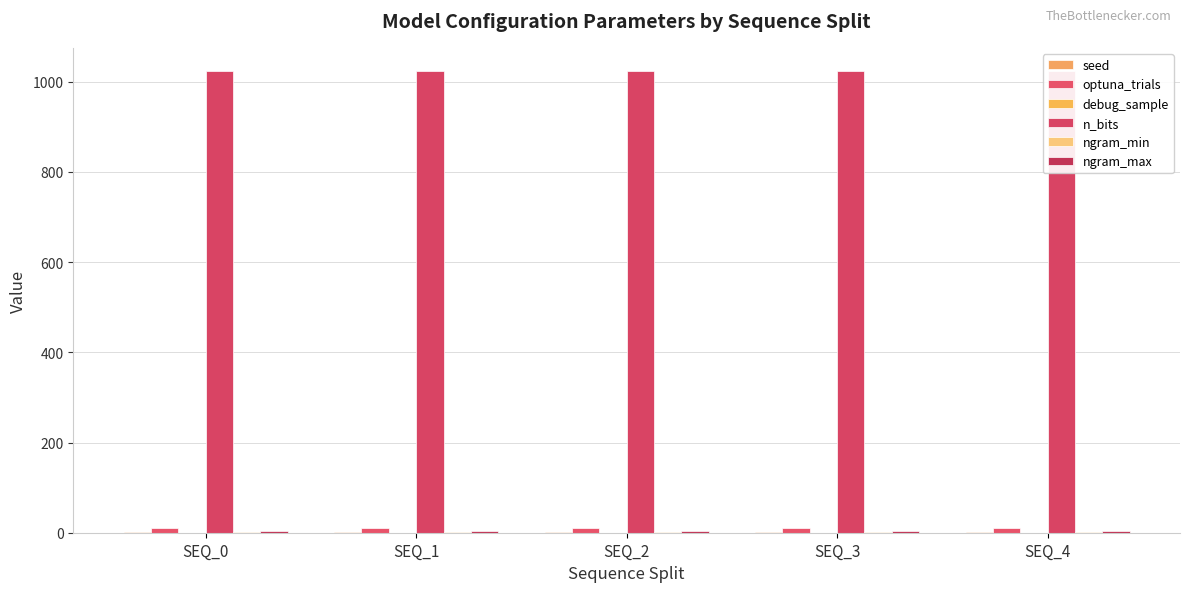

Is it true that debug_sample equals 0.0 at SEQ_2?

True